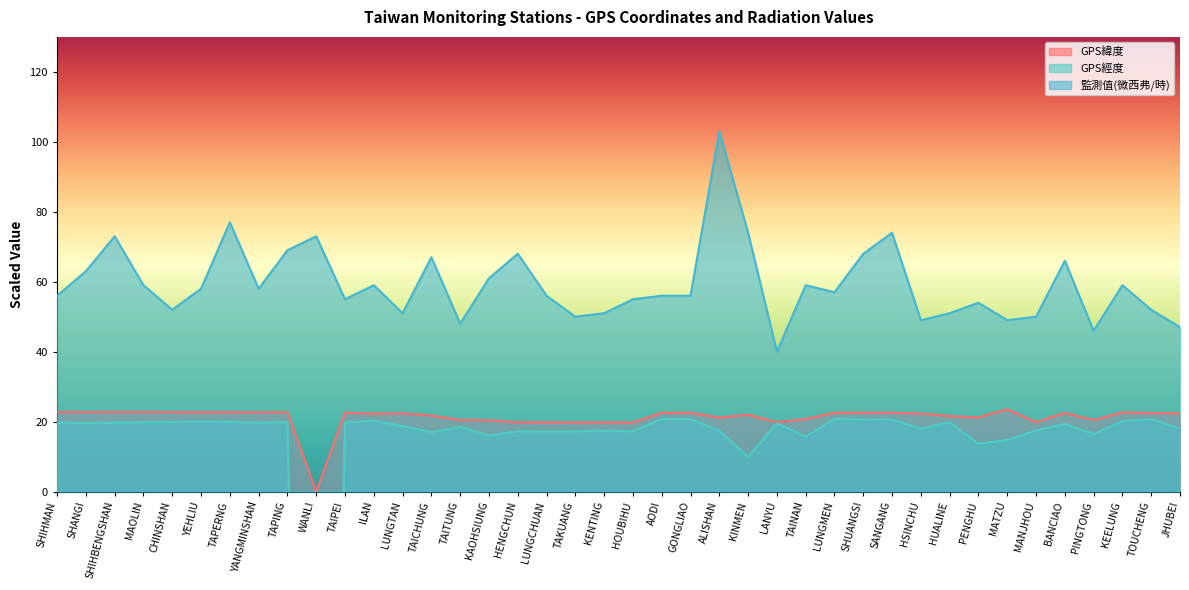

Read the GPS緯度 value at SHIHBENGSHAN.

22.7